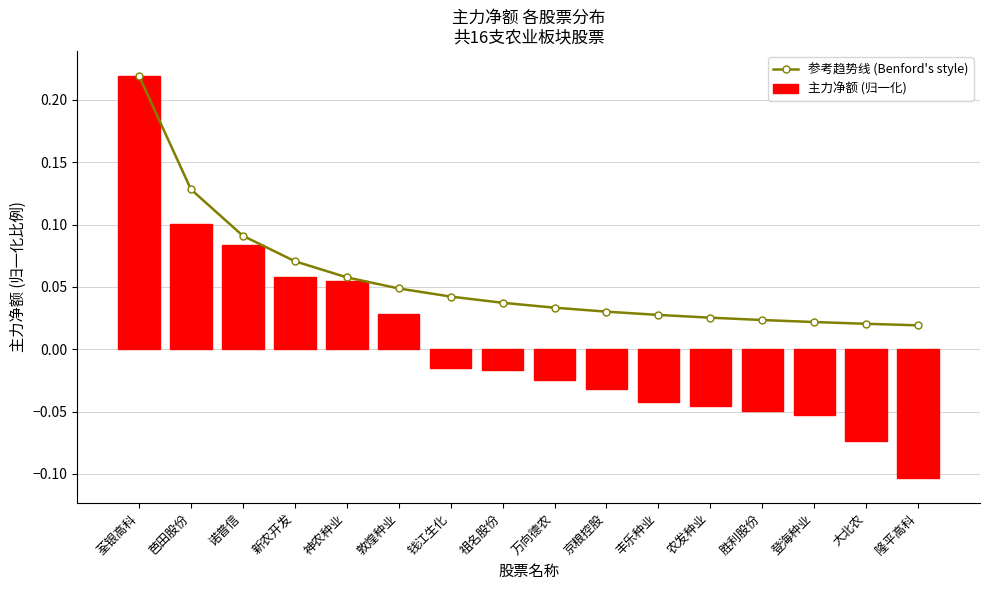

What is the difference between the maximum and minimum values in the 主力净额 (归一化) series?

0.3